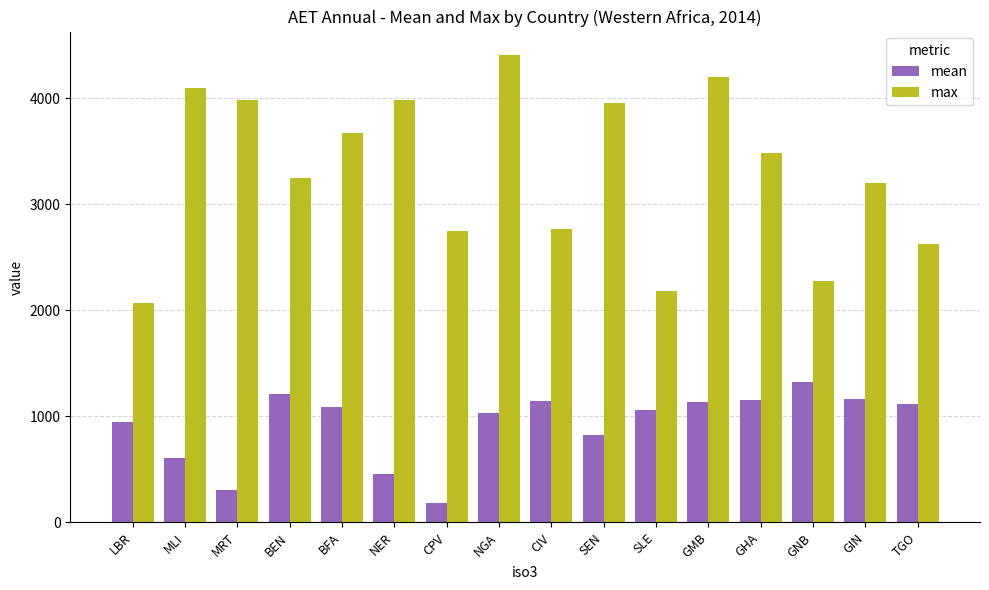

What is the approximate value of mean at BFA?

1089.3